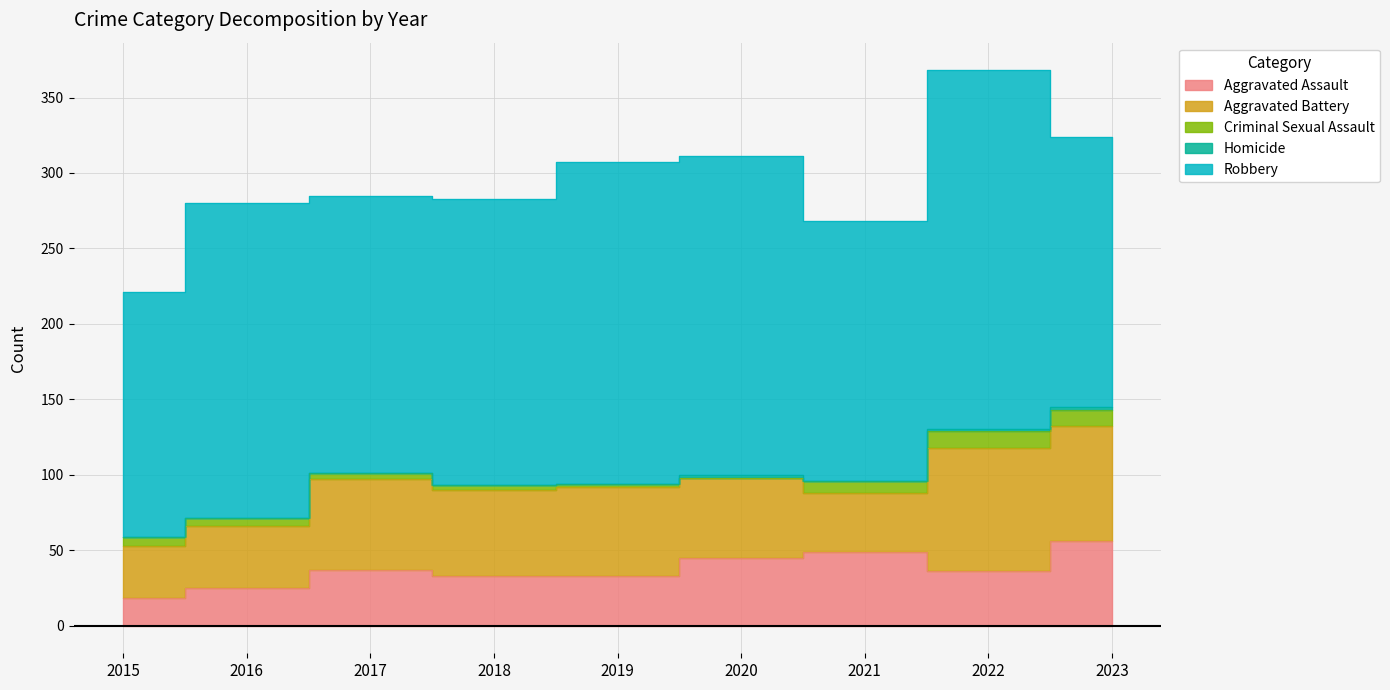

At which label does Aggravated Battery first exceed 57?

2017